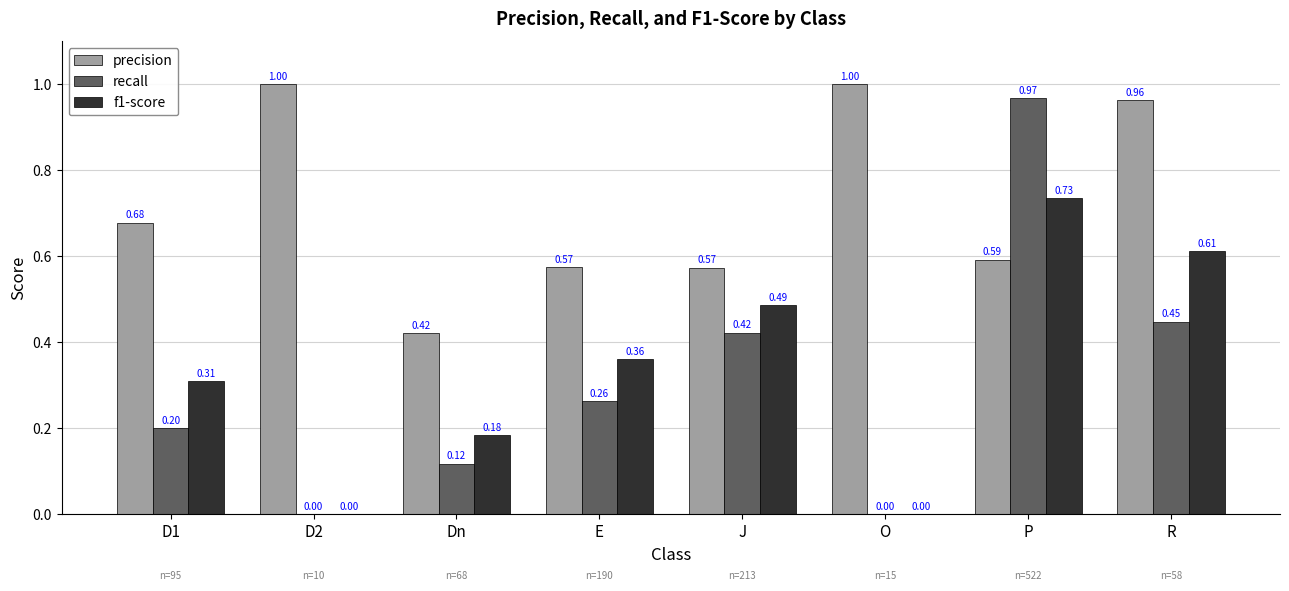

Which series changed the most between E and J?

recall